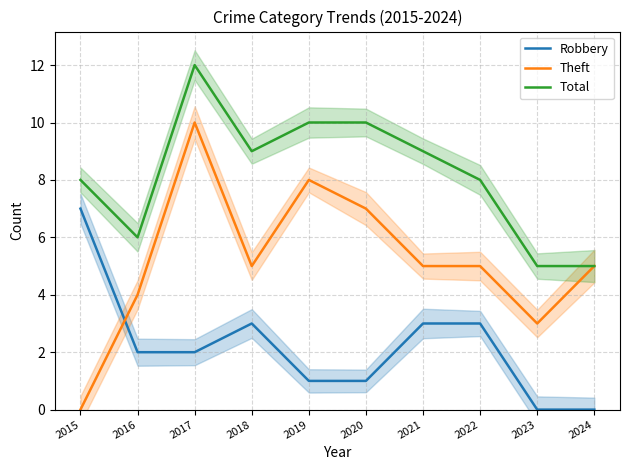

What is the value of the Total point at the 7th from the left?

9